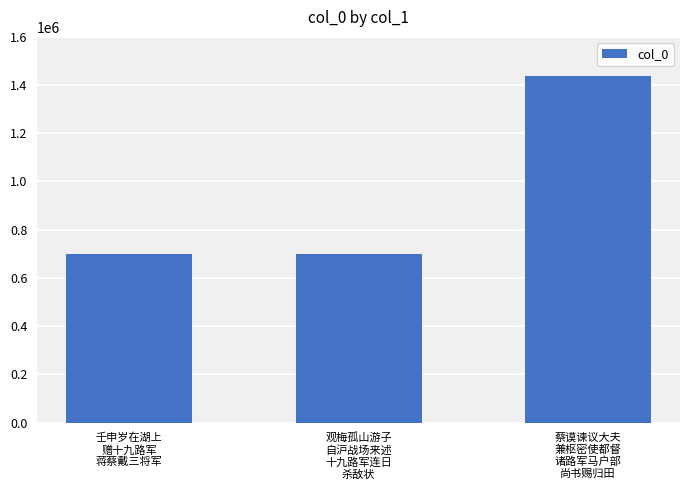

What is the value of the 3rd bar from the left?

1436481